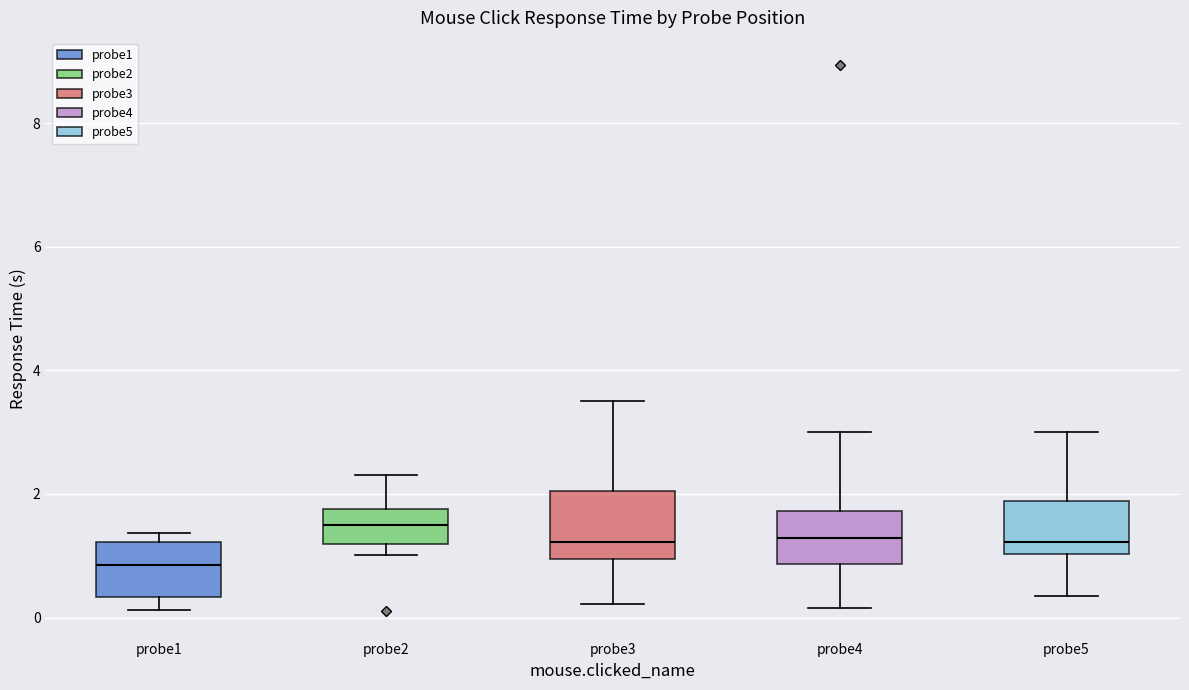

Which box has the highest median line?

probe2